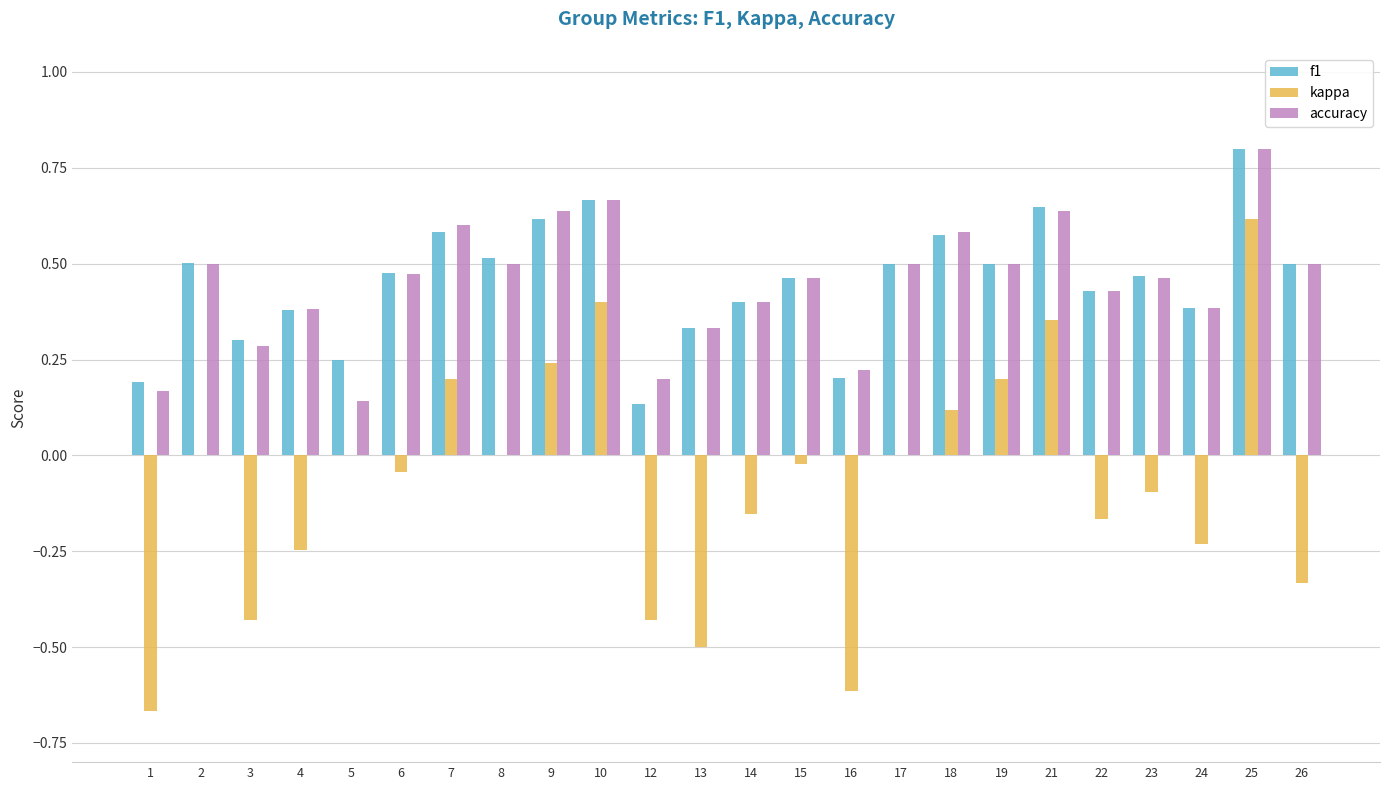

At which category is the sum across all series the highest?

25